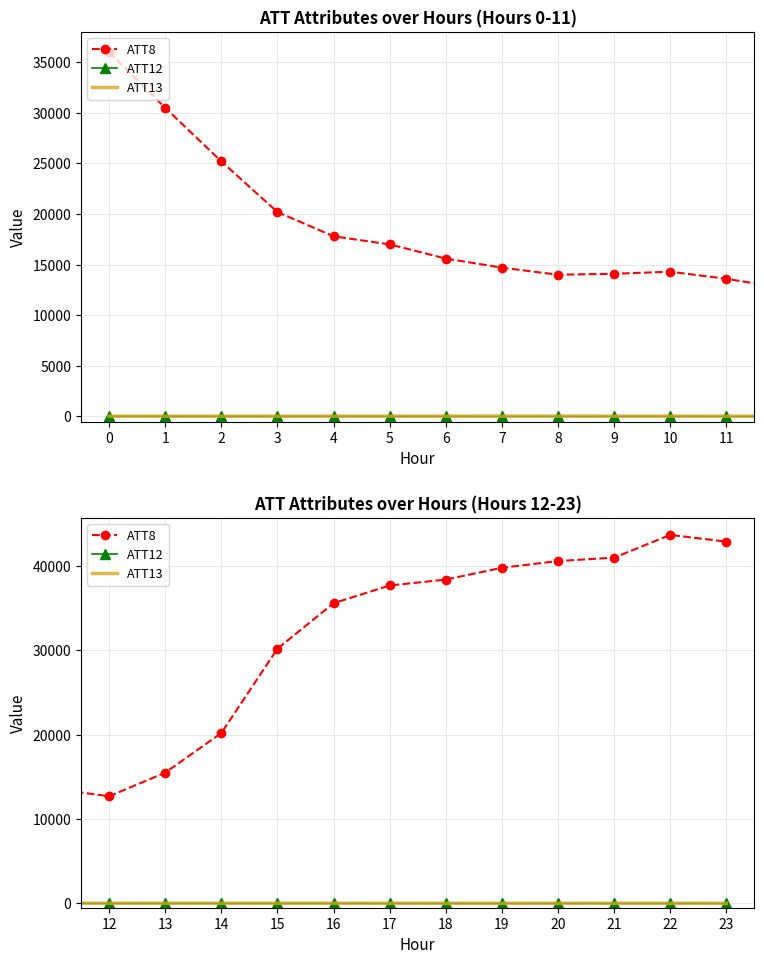

Between 11 and 23, which series saw the biggest shift?

ATT8